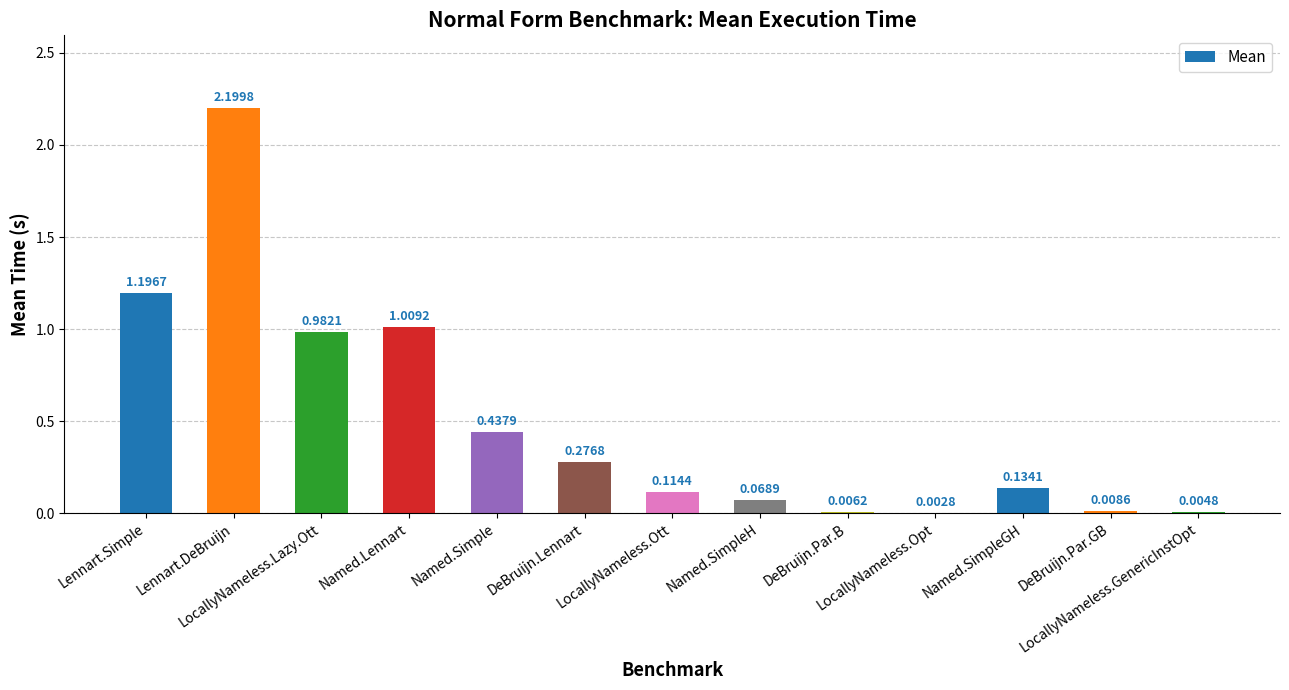

What is the sum of the values at Lennart.DeBruijn and LocallyNameless.GenericInstOpt?

2.2